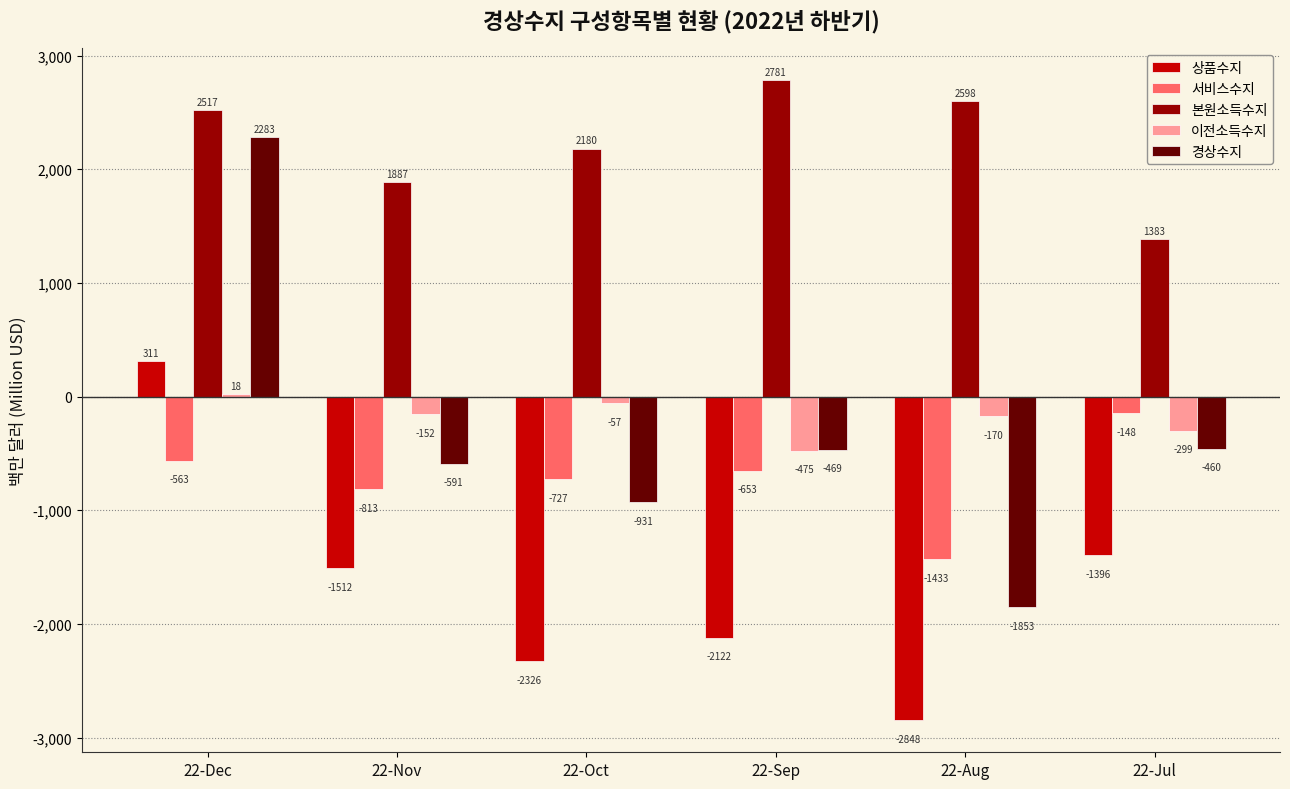

At which label does 서비스수지 first exceed -652?

22-Dec